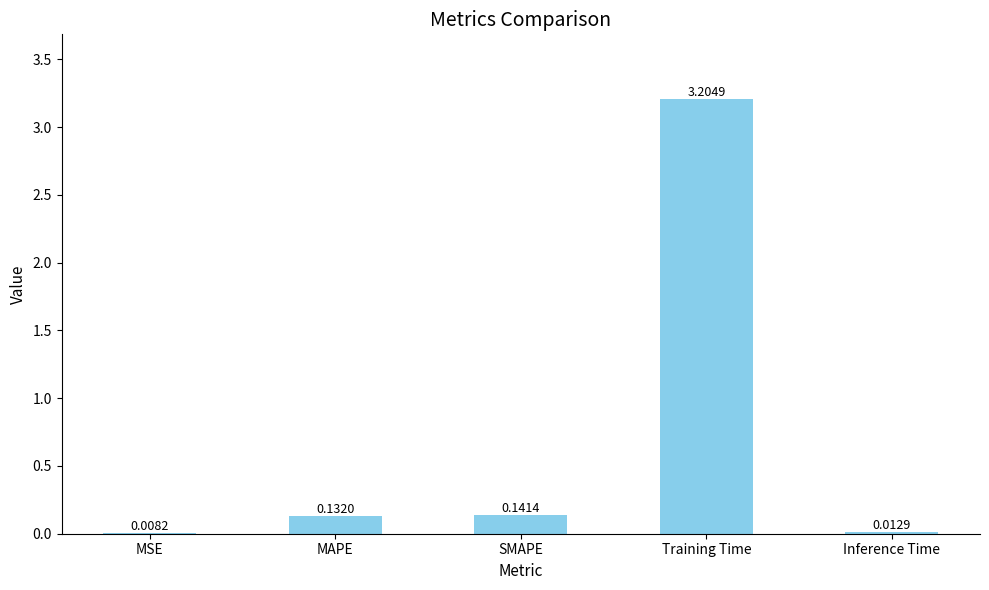

What is the sum of all values?

3.5